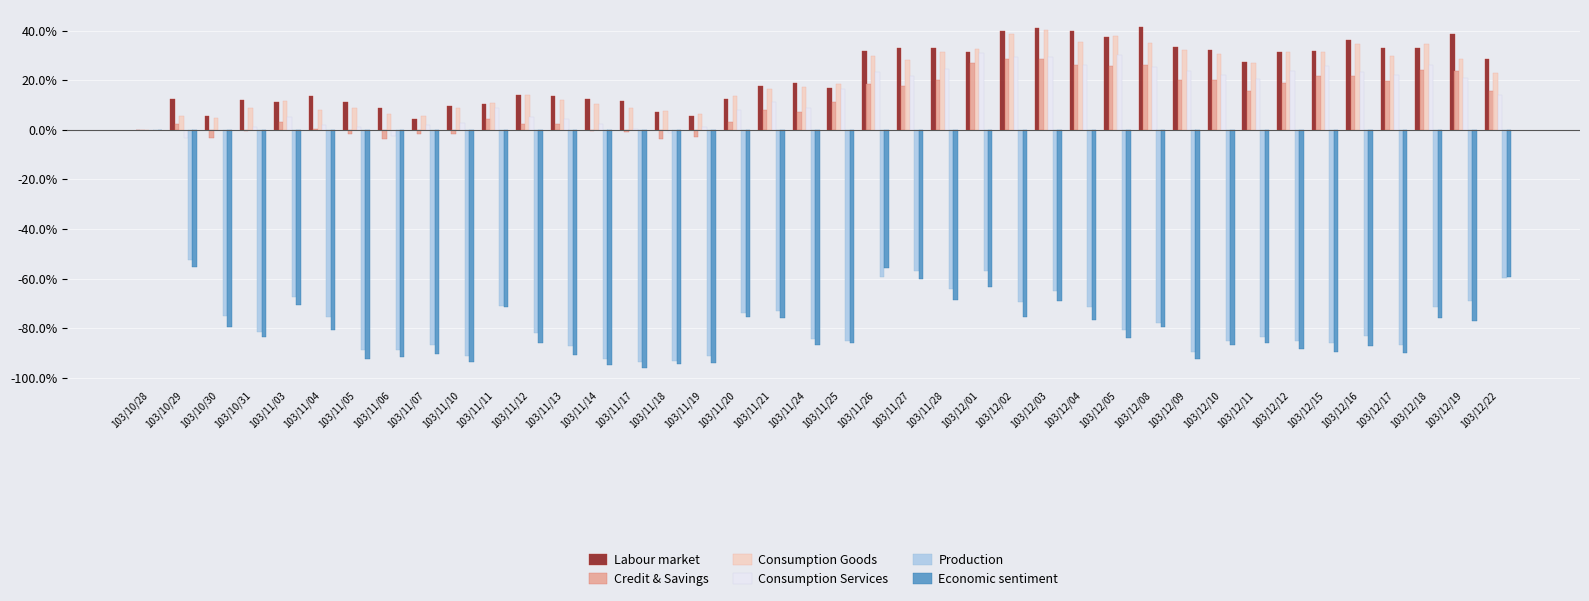

What is the approximate value of Consumption Services at 103/11/06?

-2.6